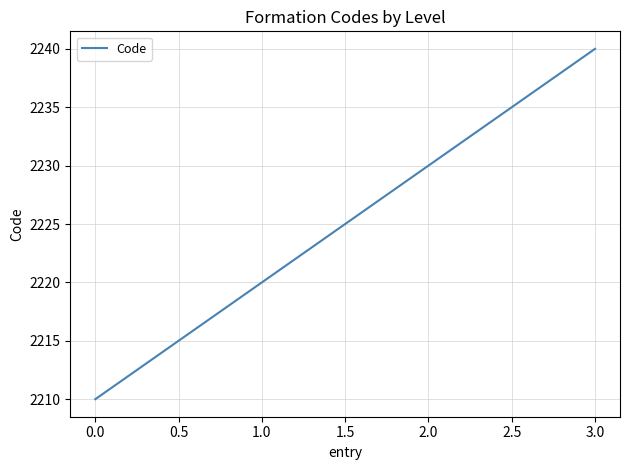

What is the change in value from 0.0 to 1.0?

+10